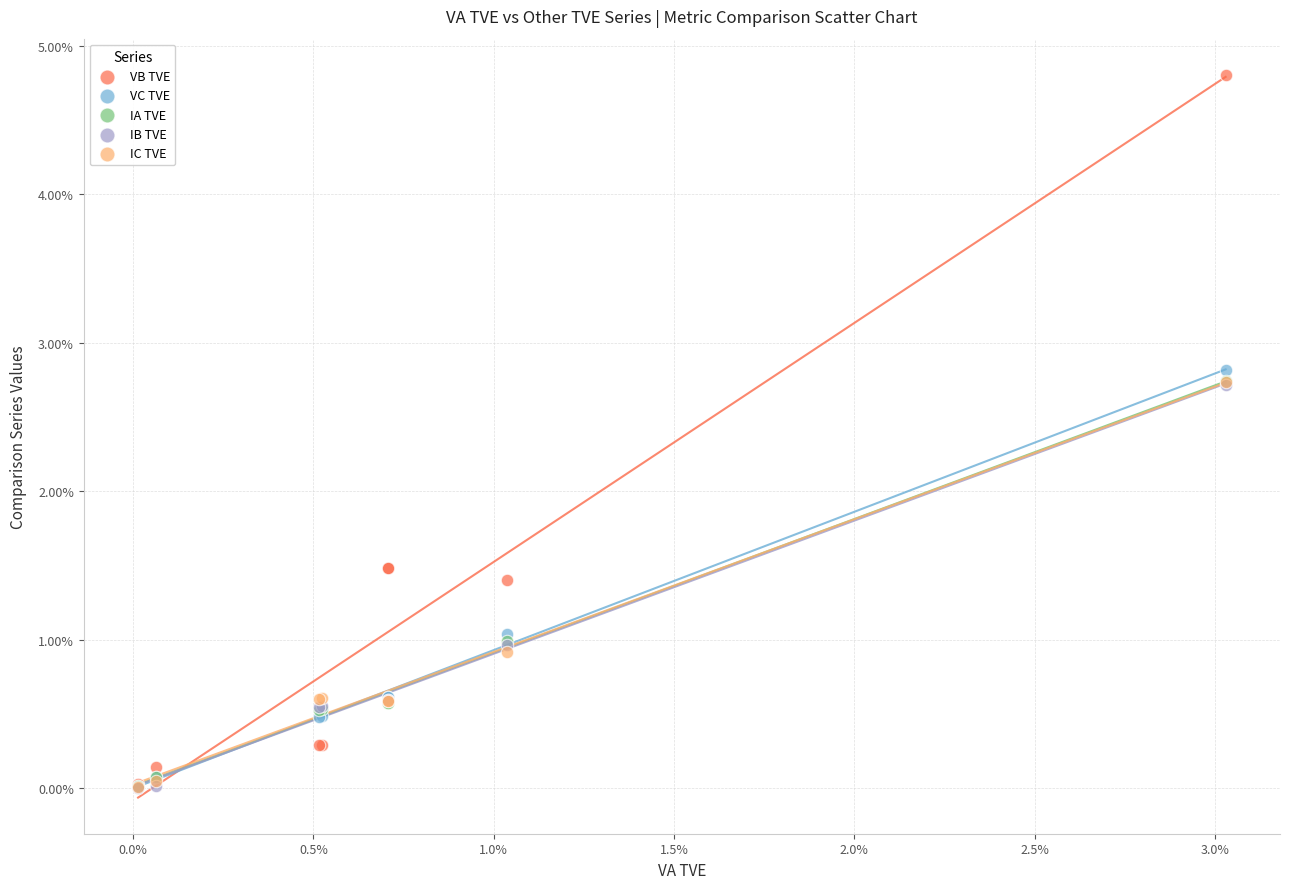

Which series reaches the maximum Y coordinate?

VB TVE